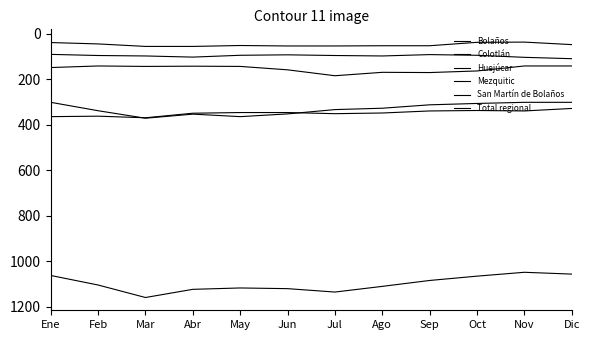

Does the chart display data point markers on the line(s)?

No